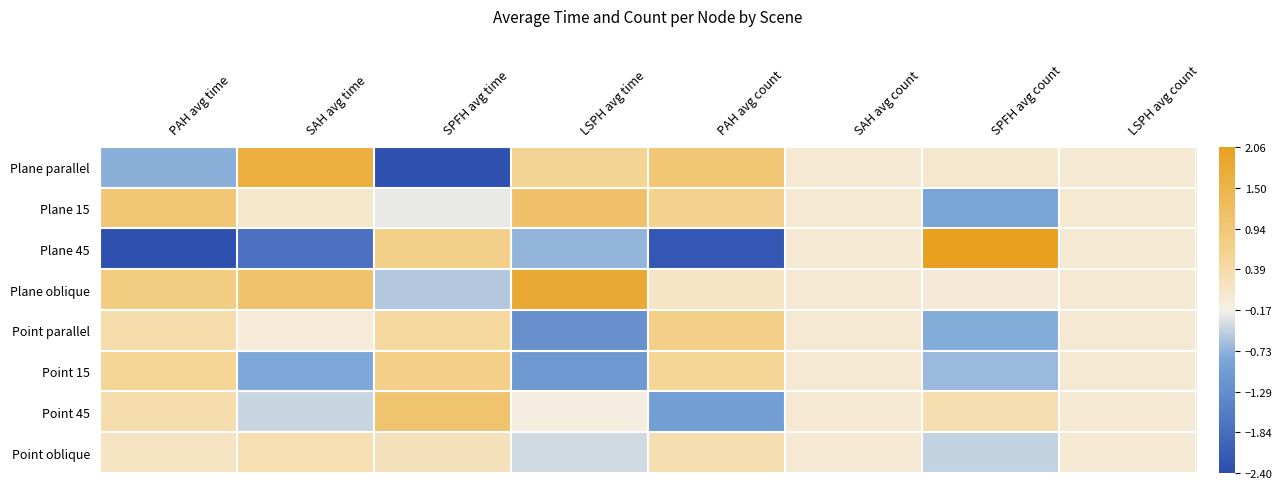

List the series in order of their peak value, lowest first.

Point oblique, Point parallel, Point 15, Point 45, Plane 15, Plane parallel, Plane oblique, Plane 45